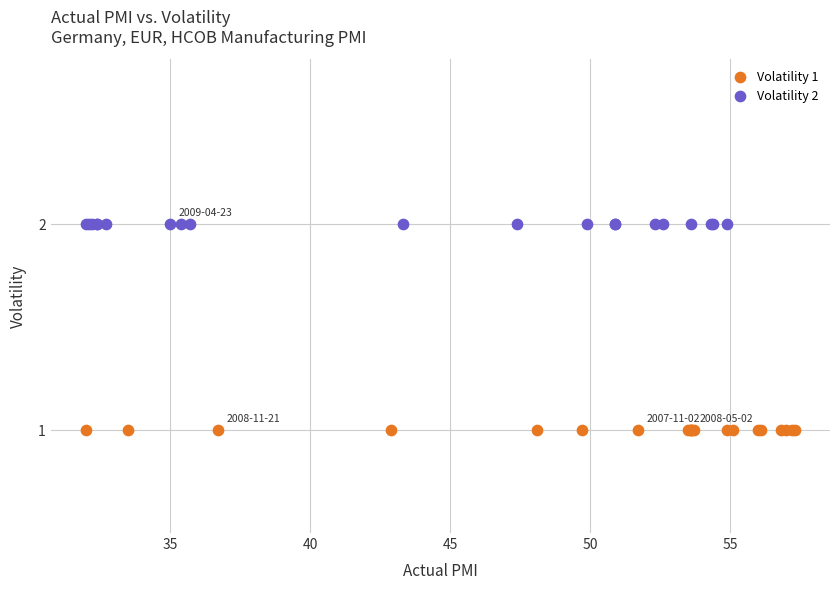

Which series contains the lowest Y value?

Volatility 1